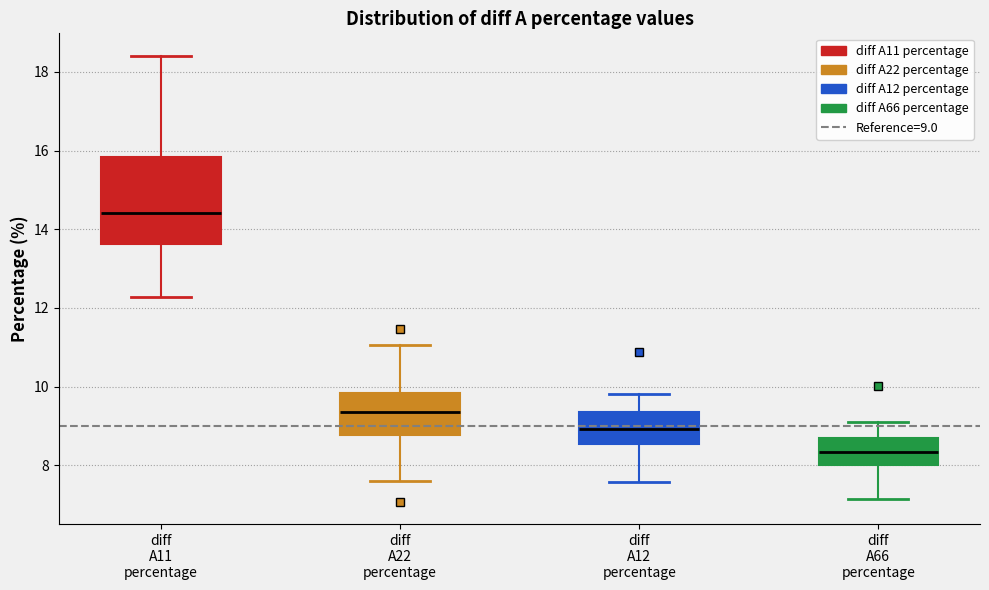

Reading left to right, read every box against the y-axis: the position of its median line, the range the box covers, and the ends of its whiskers. The values are not printed on the chart, so give them approximately, as read against the axis.

diff A11 percentage: median 14.4, box 13.6 to 15.8, whiskers 12.2 to 18.4
diff A22 percentage: median 9.4, box 8.8 to 9.8, whiskers 7.6 to 11.0
diff A12 percentage: median 9.0, box 8.6 to 9.4, whiskers 7.6 to 9.8
diff A66 percentage: median 8.4, box 8.0 to 8.6, whiskers 7.2 to 9.0